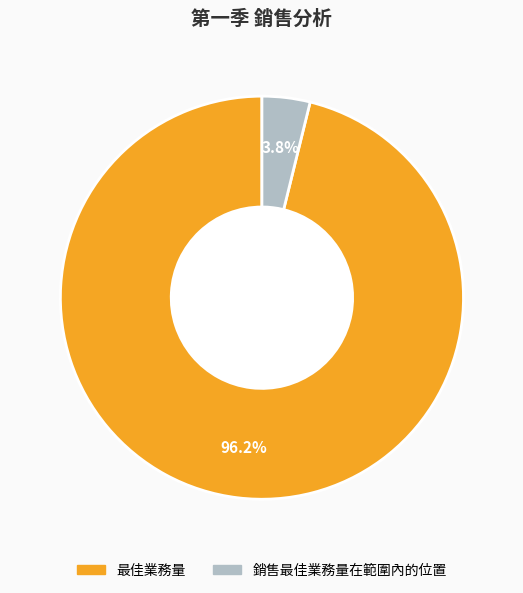

What percentage do 最佳業務量 and 銷售最佳業務量在範圍內的位置 together represent?

100.0%